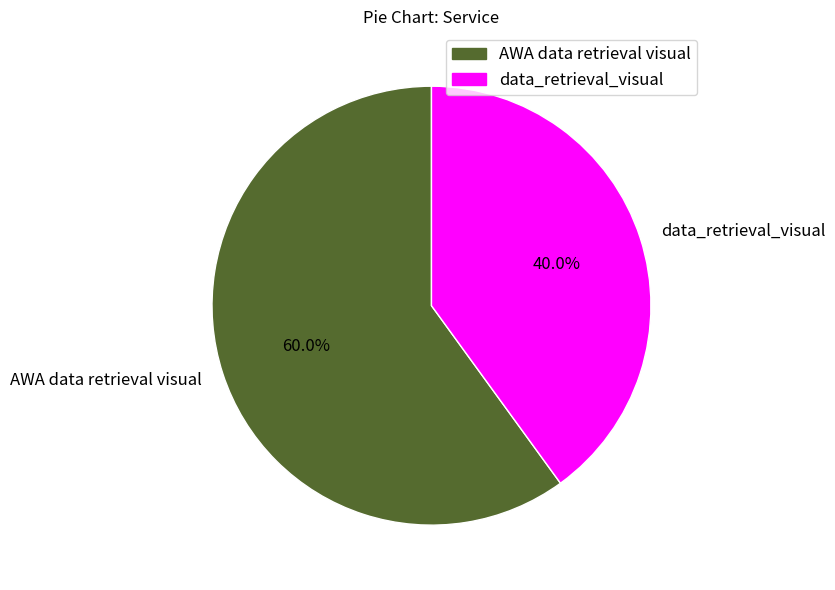

To the nearest percent, what is the difference between the largest and smallest slice percentages?

20%